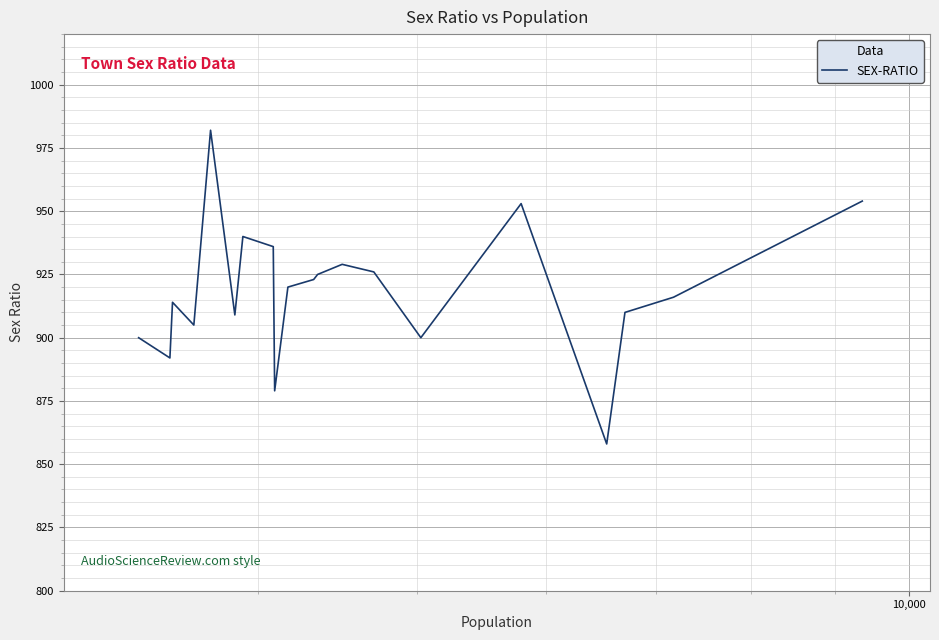

Reading left to right, list all the values displayed in this chart.

900	892	914	905	982	909	940	936	879	920	923	925	929	926	900	953	858	910	916	954